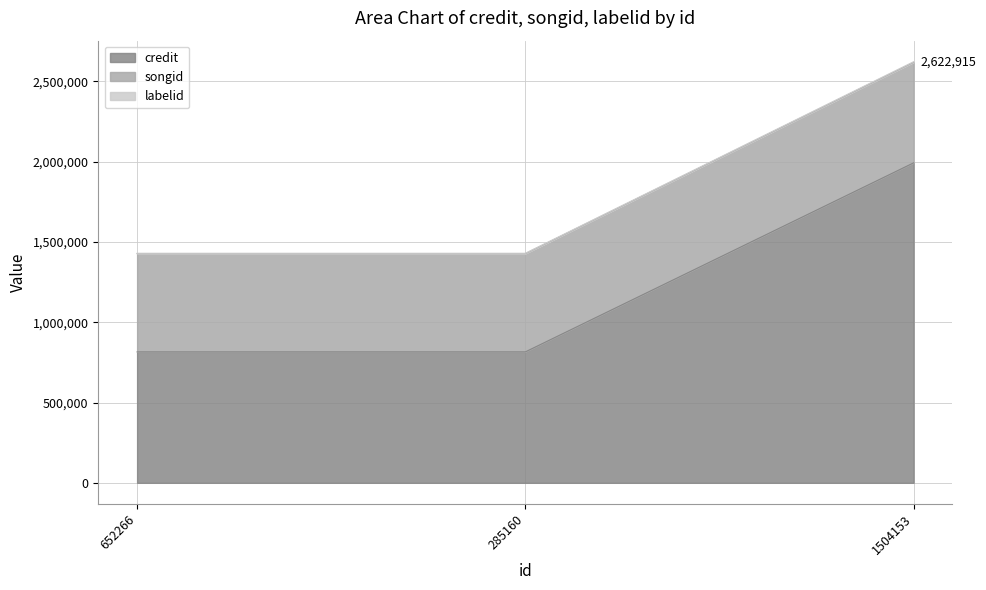

What is the difference between the credit values at 1504153 and 285160?

1177378